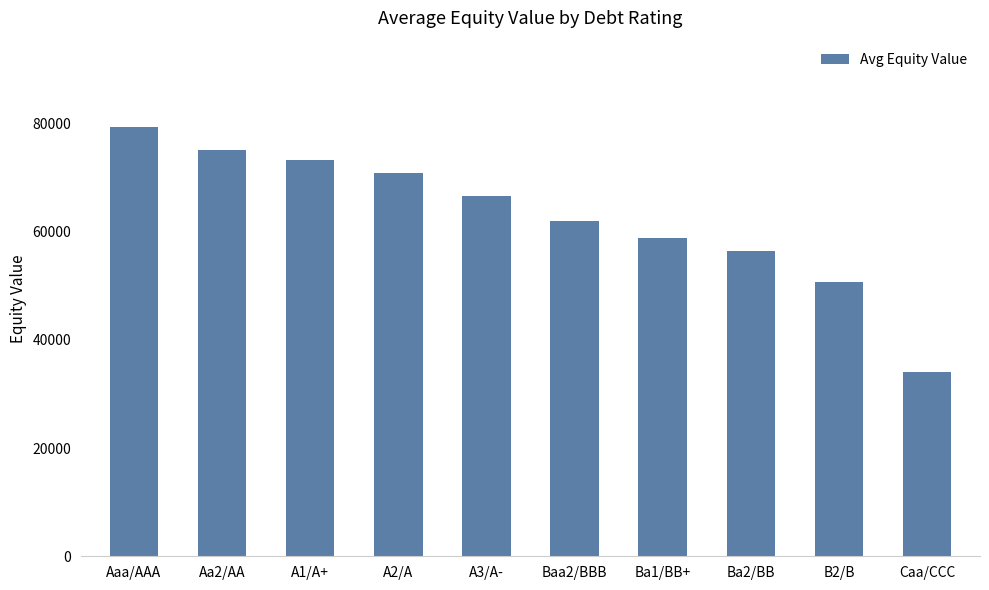

How many data points are above 66634?

5